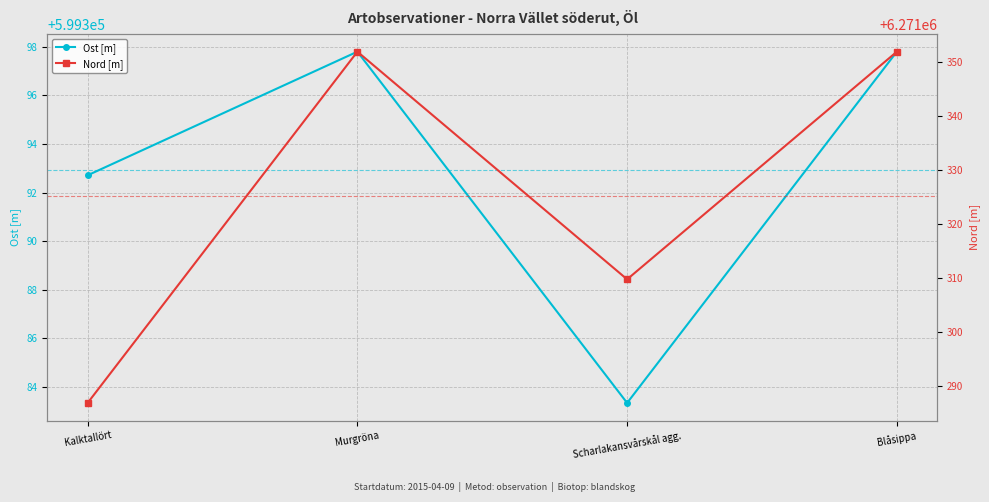

How many data points in Nord [m] are above 6271351?

2